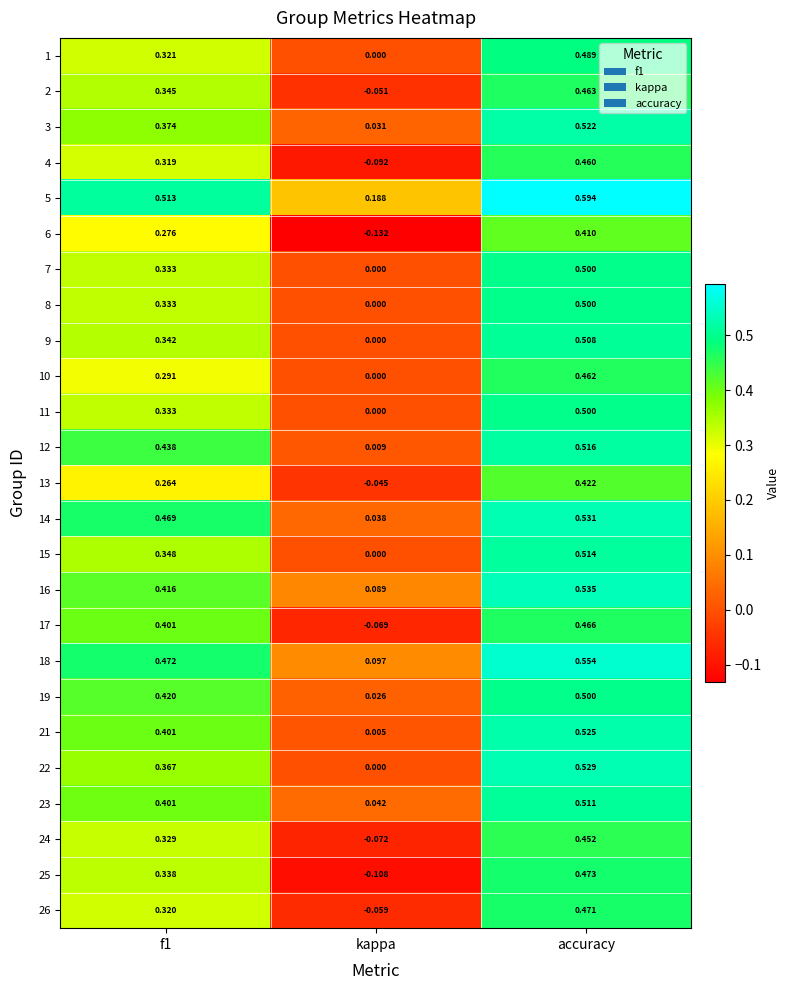

Which label corresponds to the largest value in the chart?

accuracy